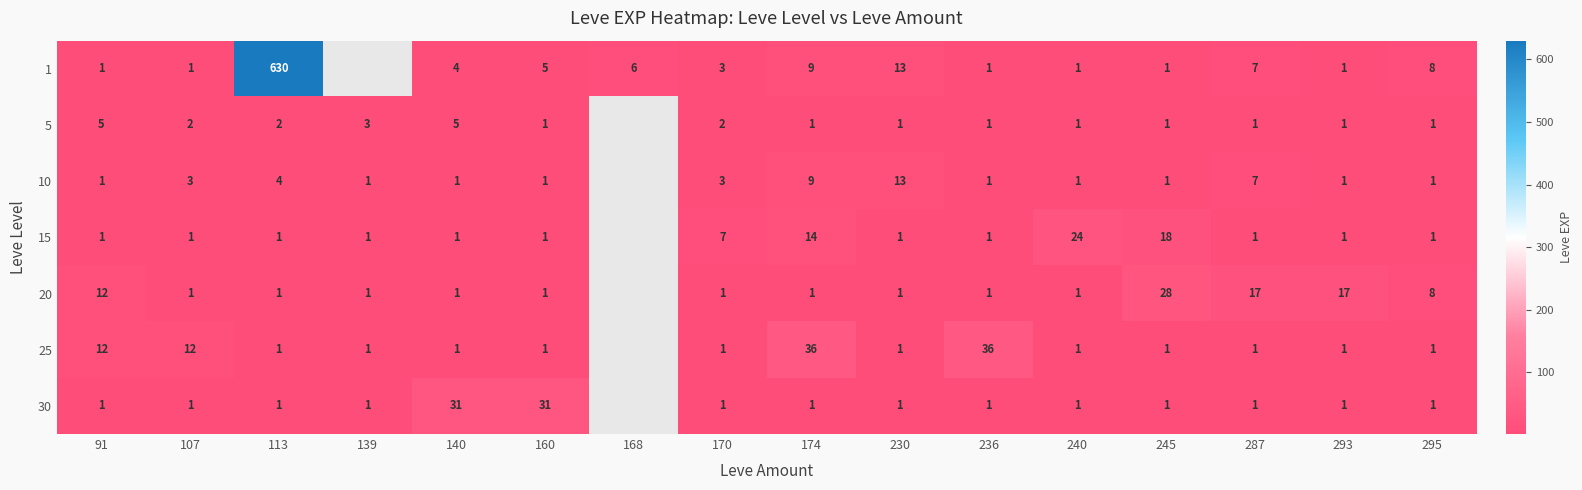

The 5 series shows 1.5 at 230. True or false?

False